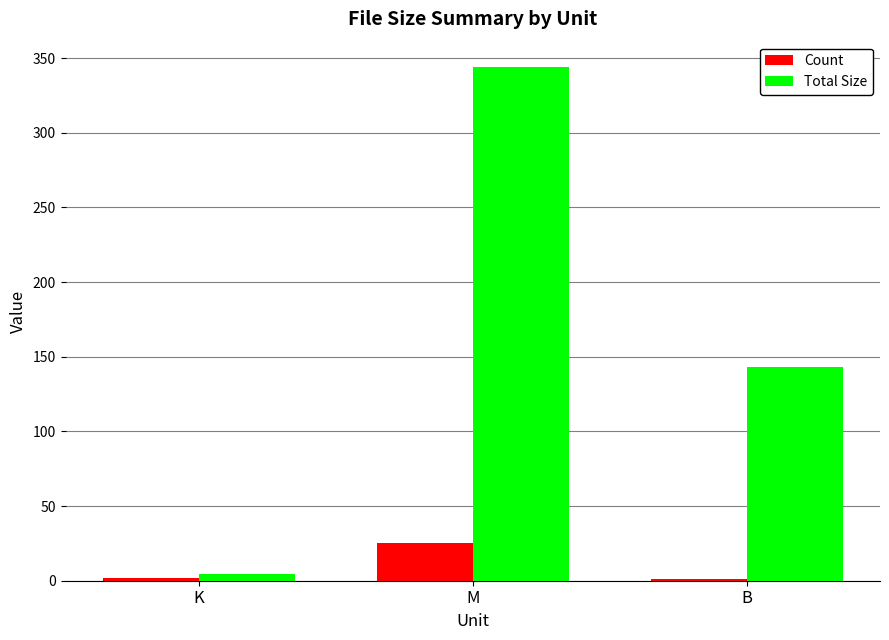

The value of Count at B is 1.0. True or false?

True